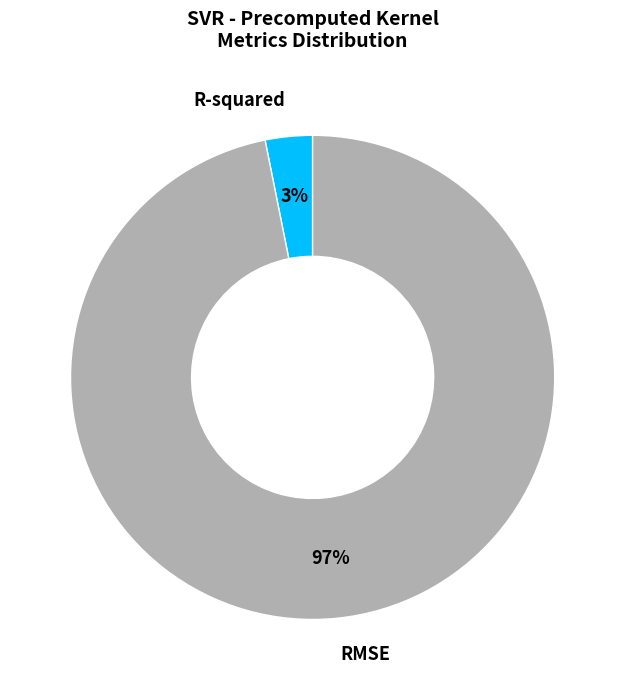

Does any single category account for the majority?

Yes